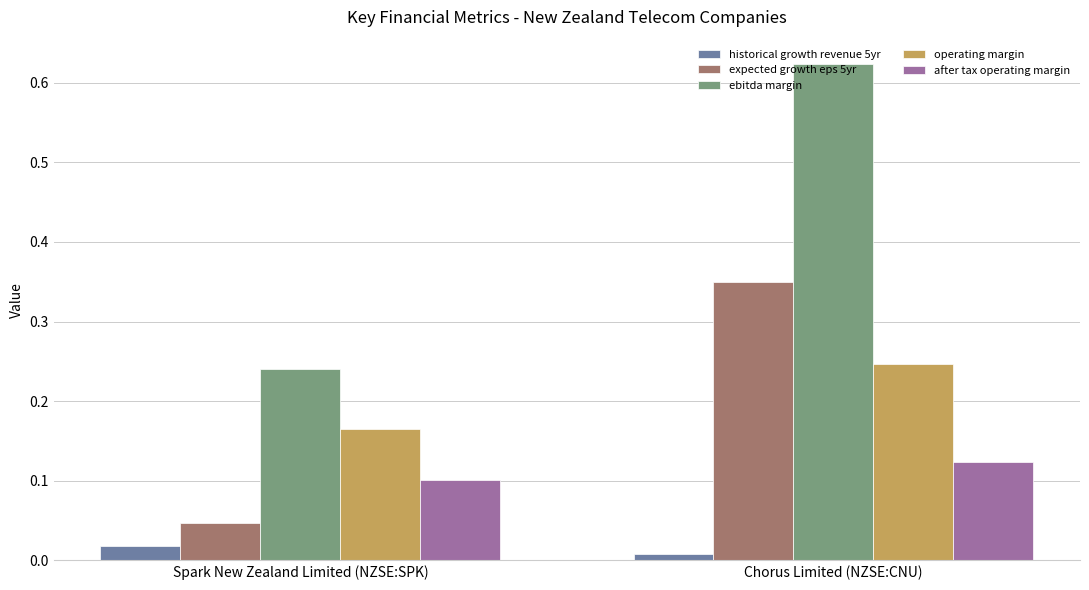

Which series has the largest total across all categories?

ebitda margin